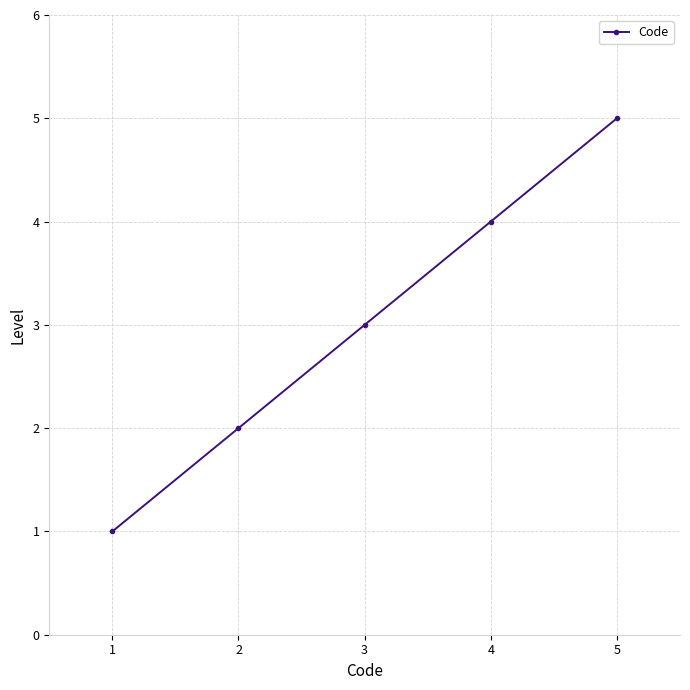

What is the smallest value displayed?

1